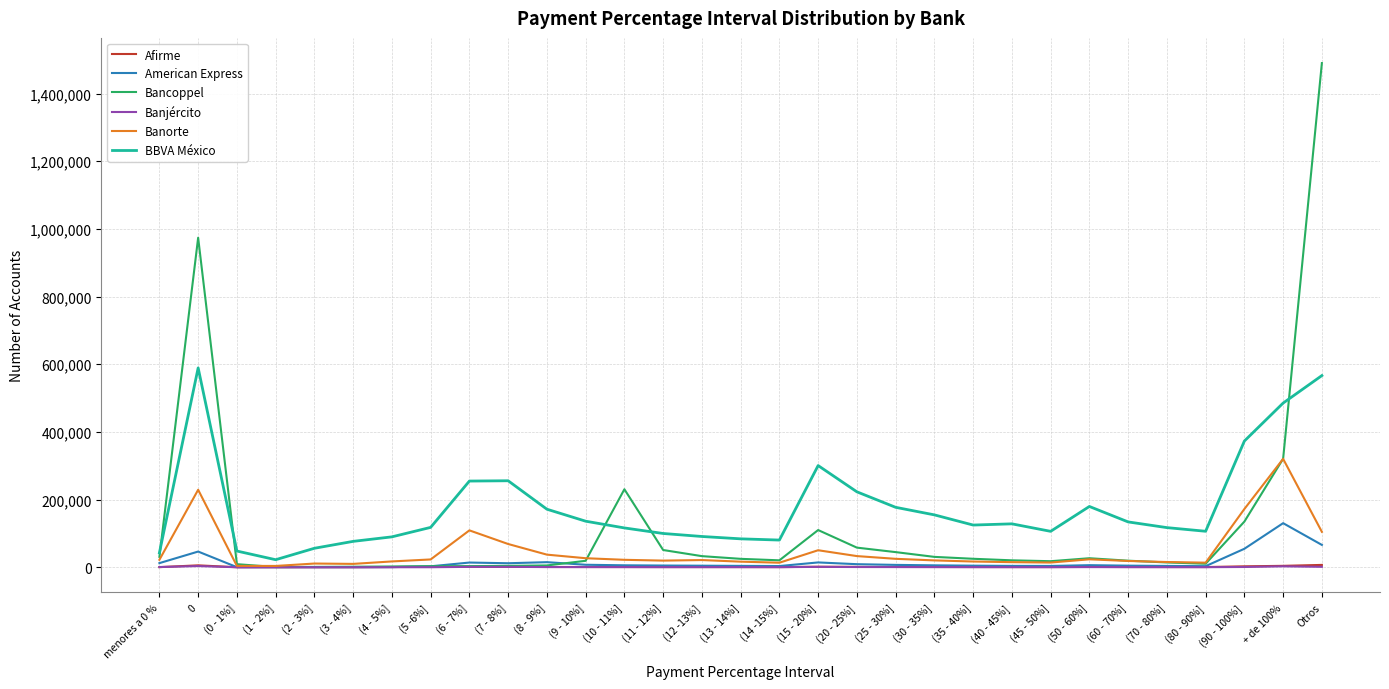

At how many categories does at least one series exceed 1483649?

1